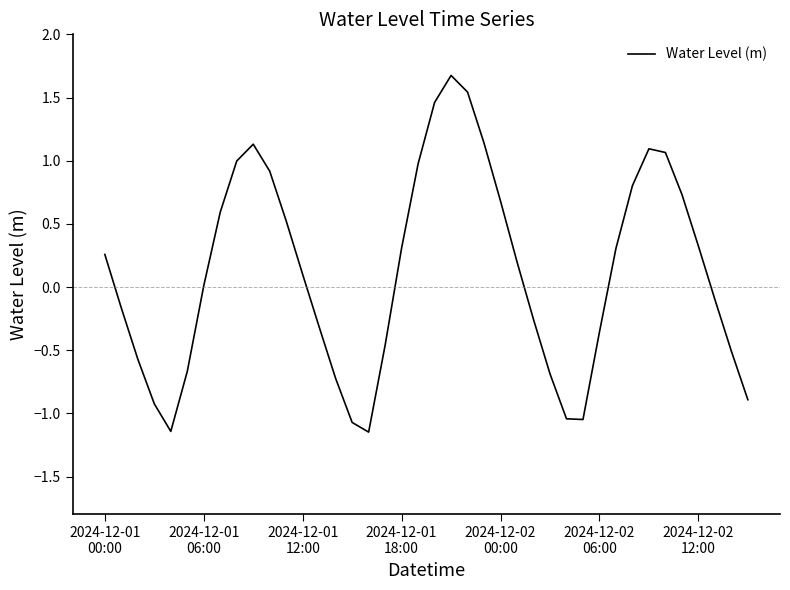

What is the maximum value shown in the chart?

1.7